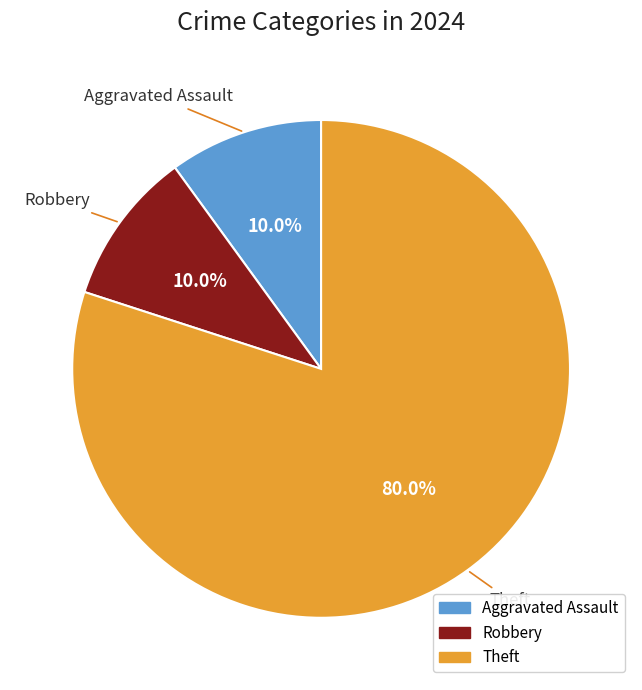

Is there a majority slice in this chart?

Yes